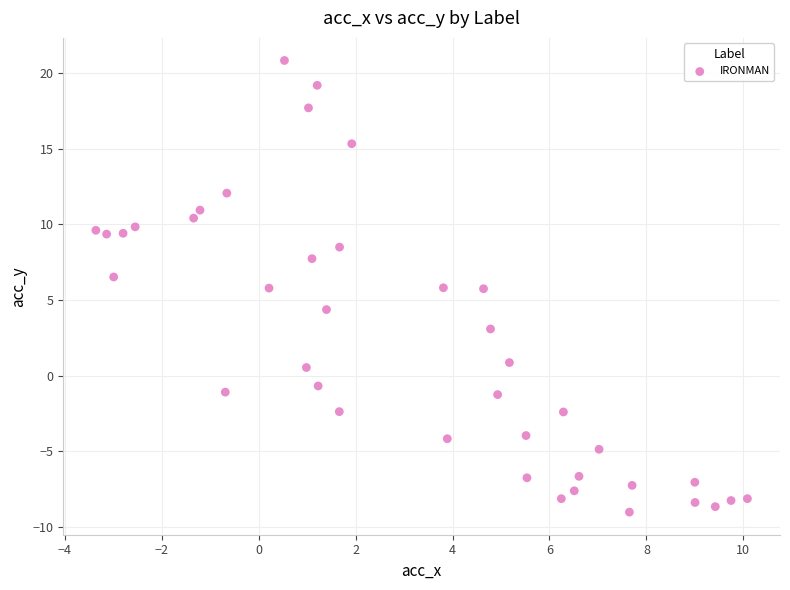

What is the range of X values (max minus min)?

13.4